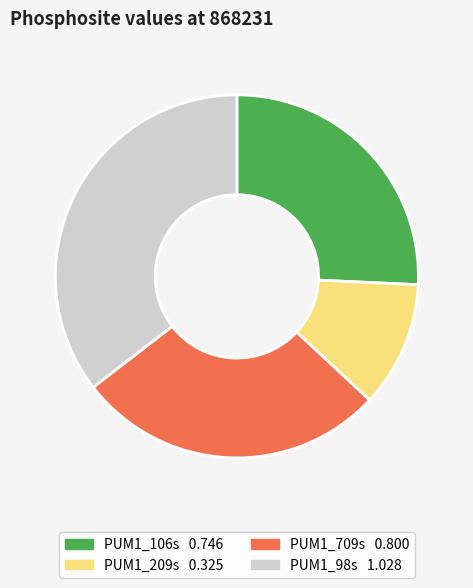

Combined, do PUM1_709s and PUM1_209s account for over 50%?

No